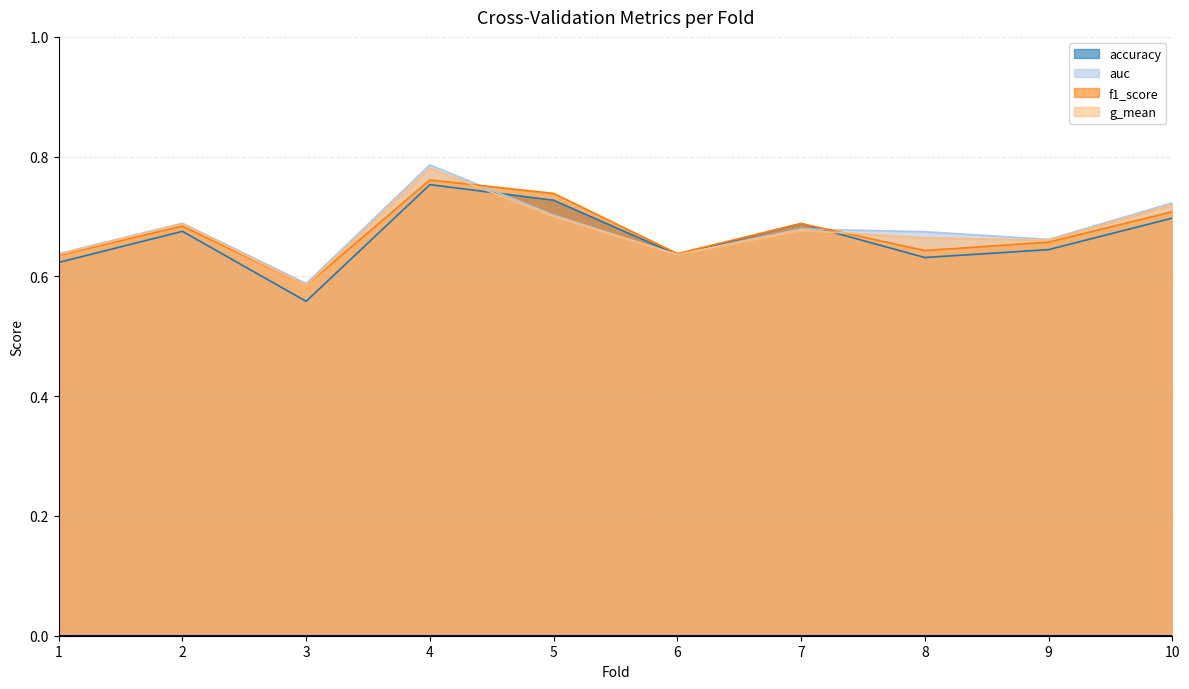

What is the total value across all series at 6?

2.5